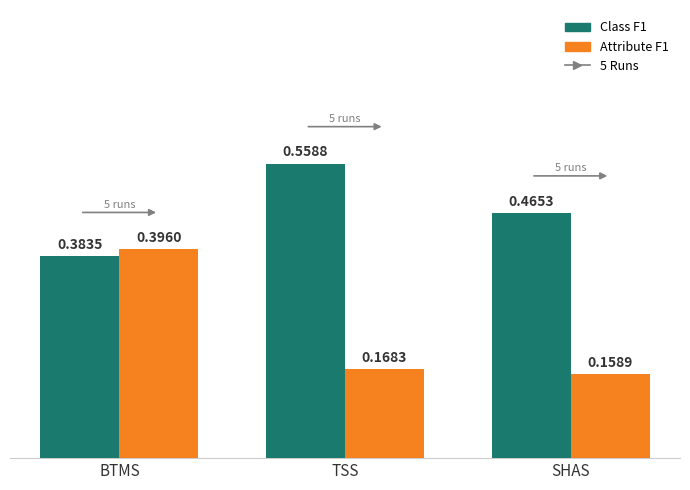

What is the spread (max minus min) of values at SHAS?

0.3